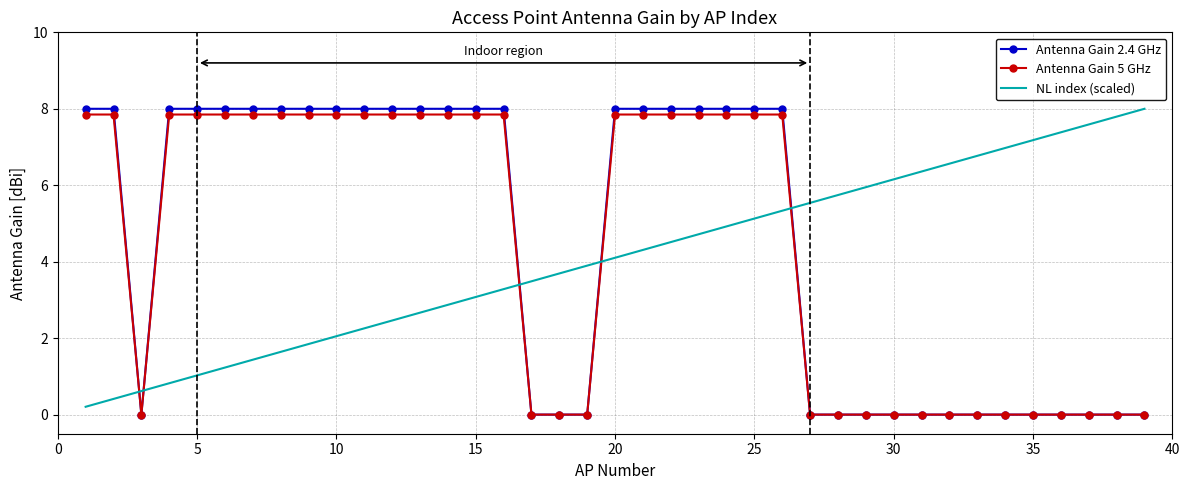

What is the maximum value shown in the chart?

8.0